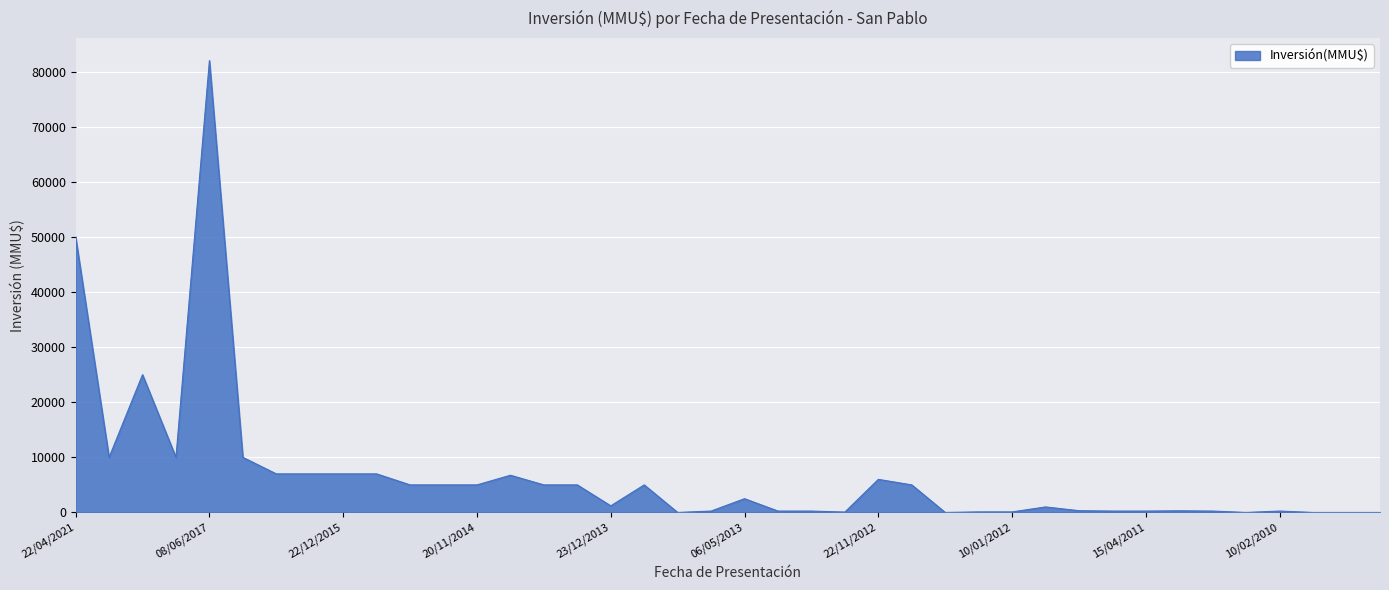

What is the difference between the maximum and minimum values?

82000